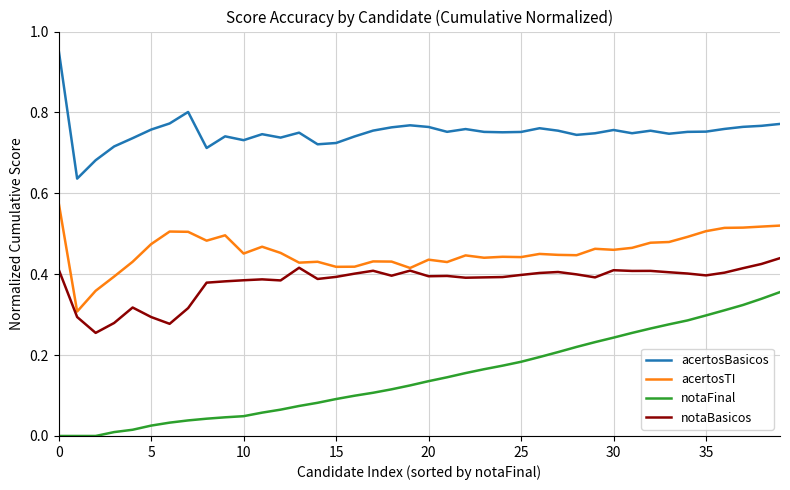

Which series has the largest total across all categories?

acertosBasicos